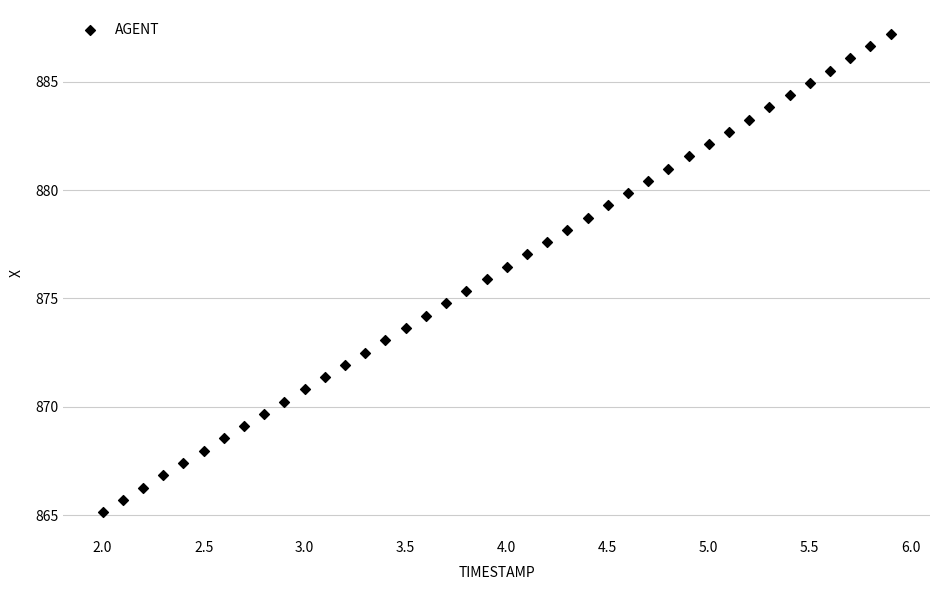

What is the range of Y values (max minus min)?

22.1